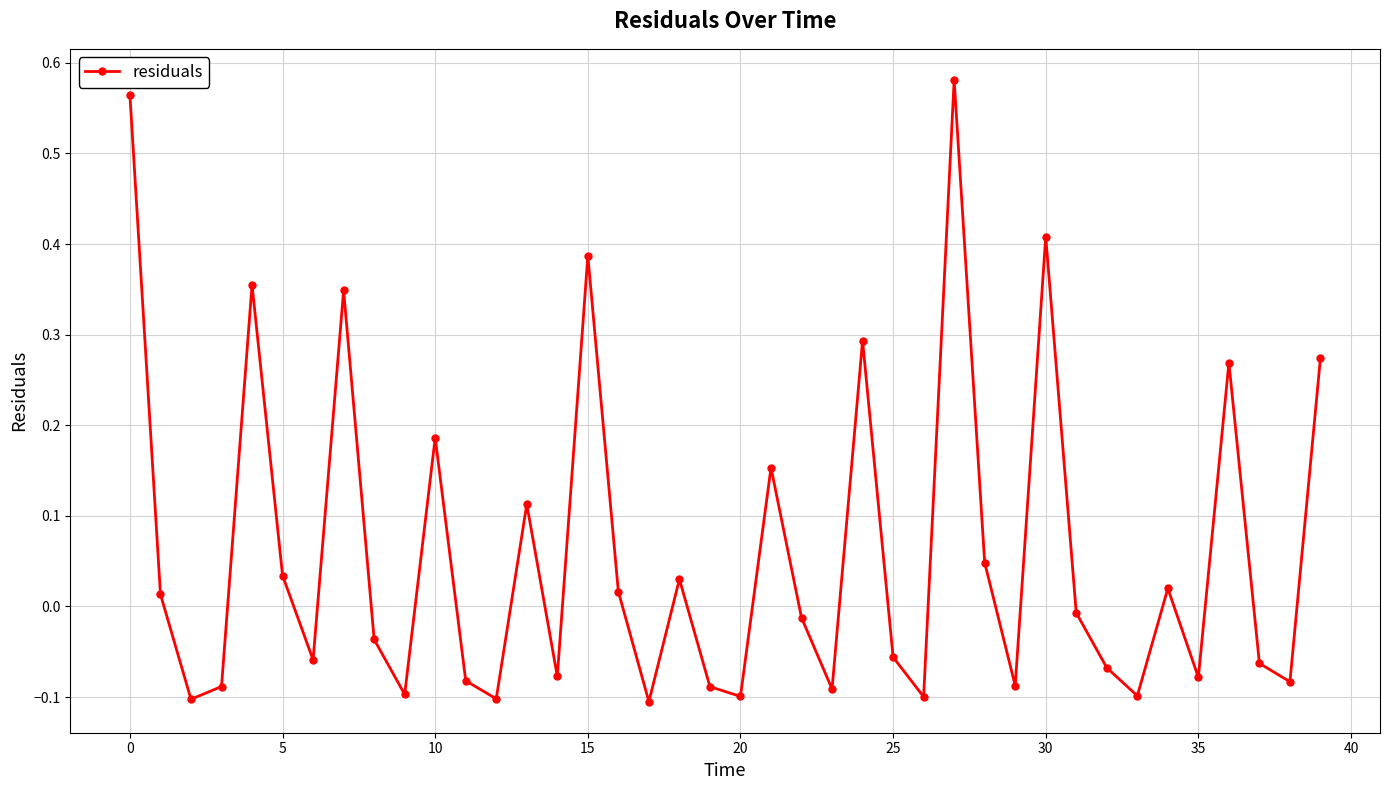

Does the chart display data point markers on the line(s)?

Yes